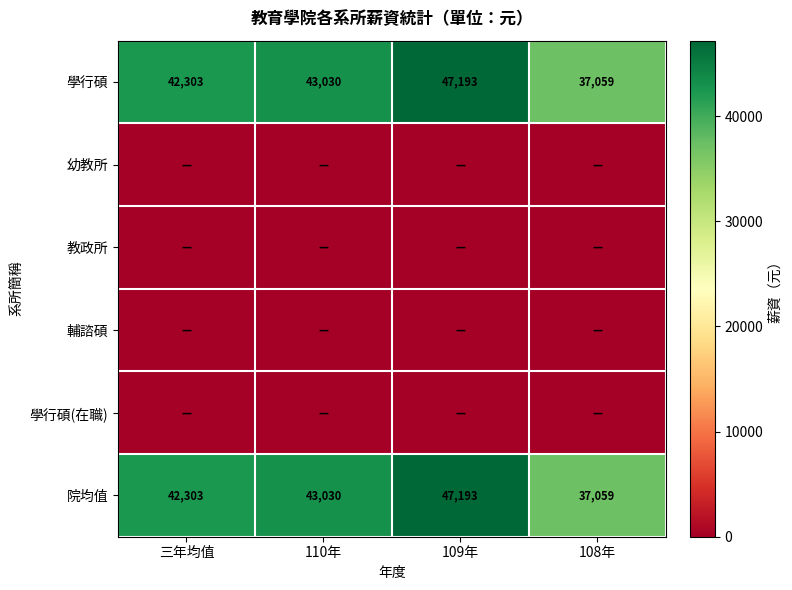

What is the difference between the maximum and minimum values in the 院均值 series?

10134